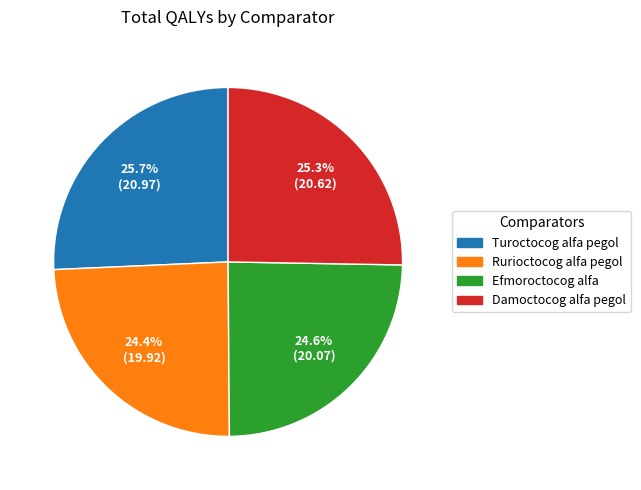

Is Damoctocog alfa pegol the majority of the pie?

No